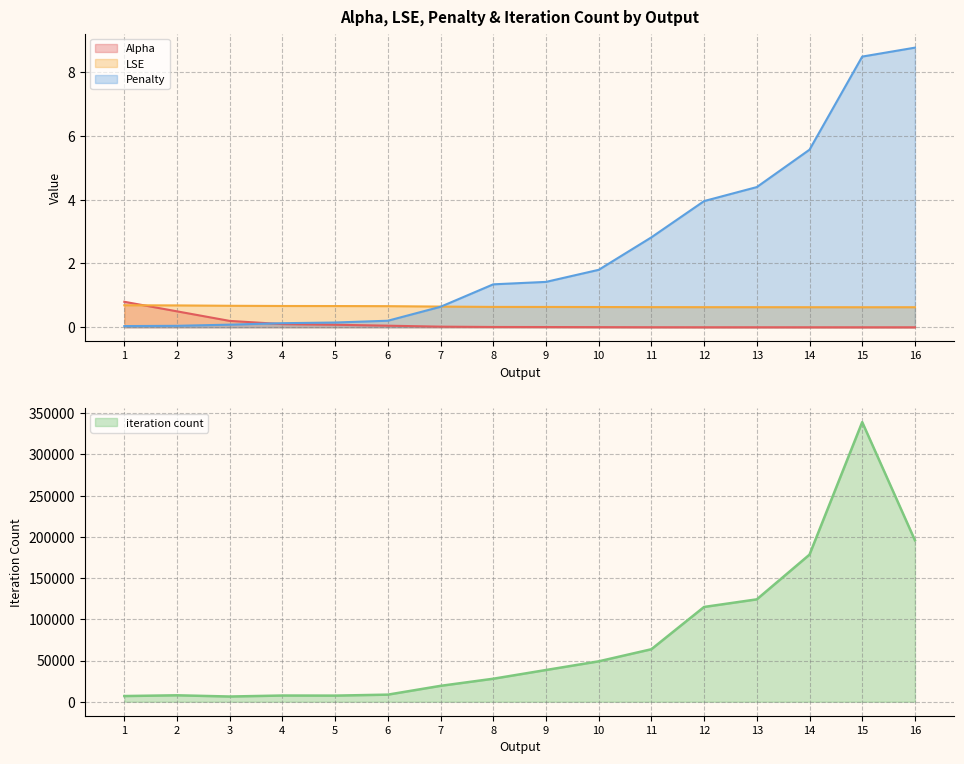

True or false: iteration count and LSE intersect in this chart.

False